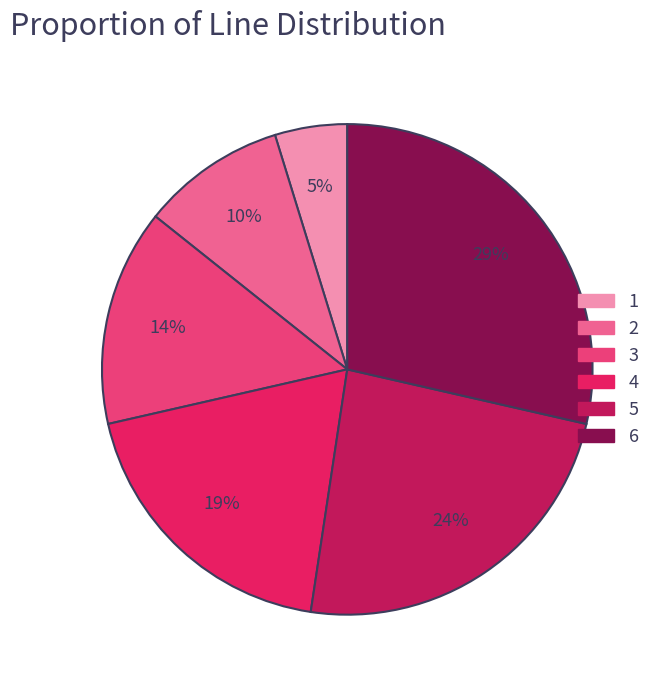

Which slice is the smallest?

1